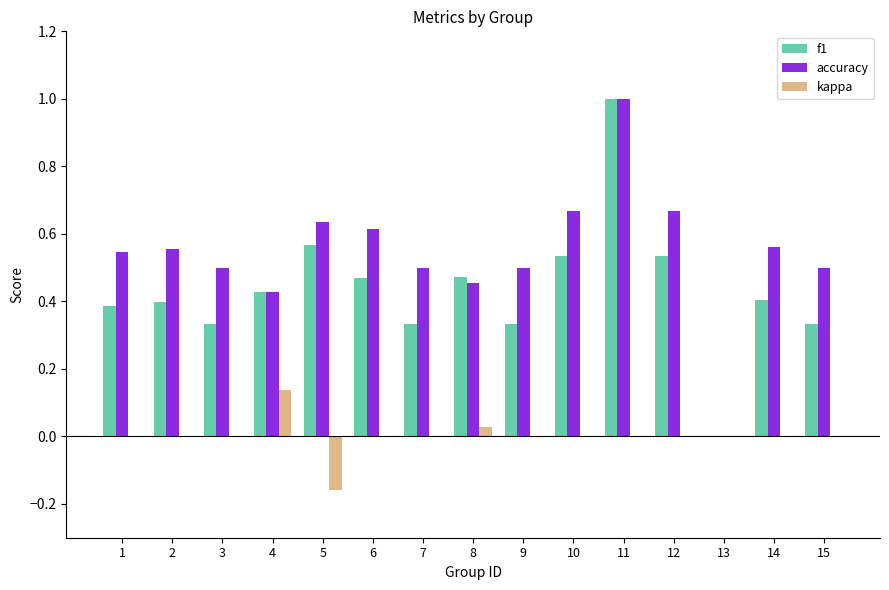

What is the sum of the accuracy values at 6 and 14?

1.2